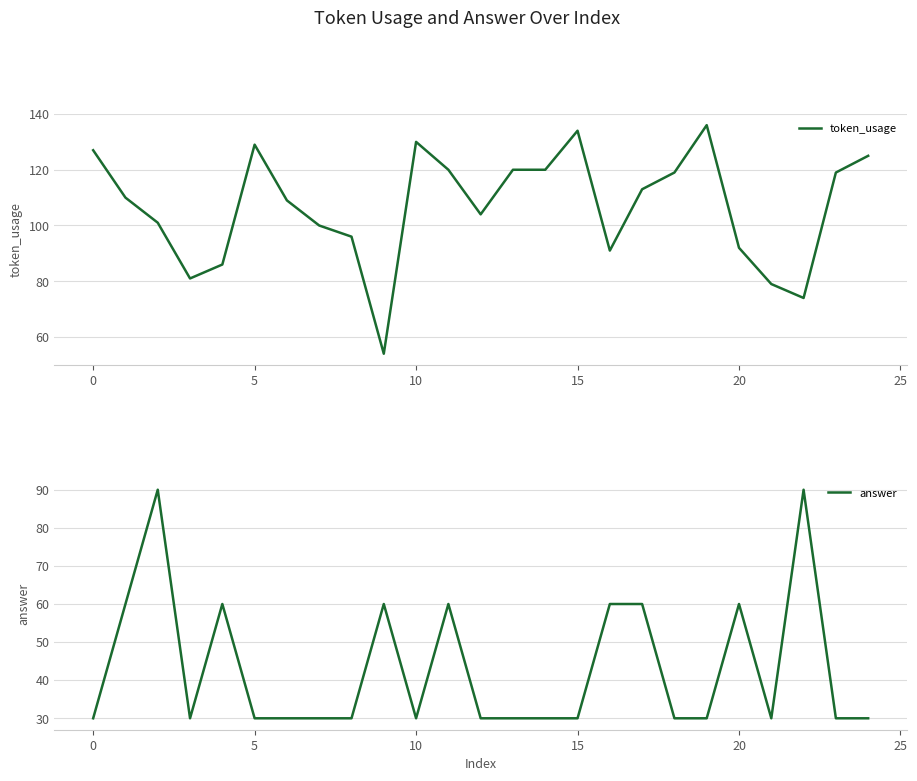

List the series in order of their overall mean, lowest first.

answer, token_usage